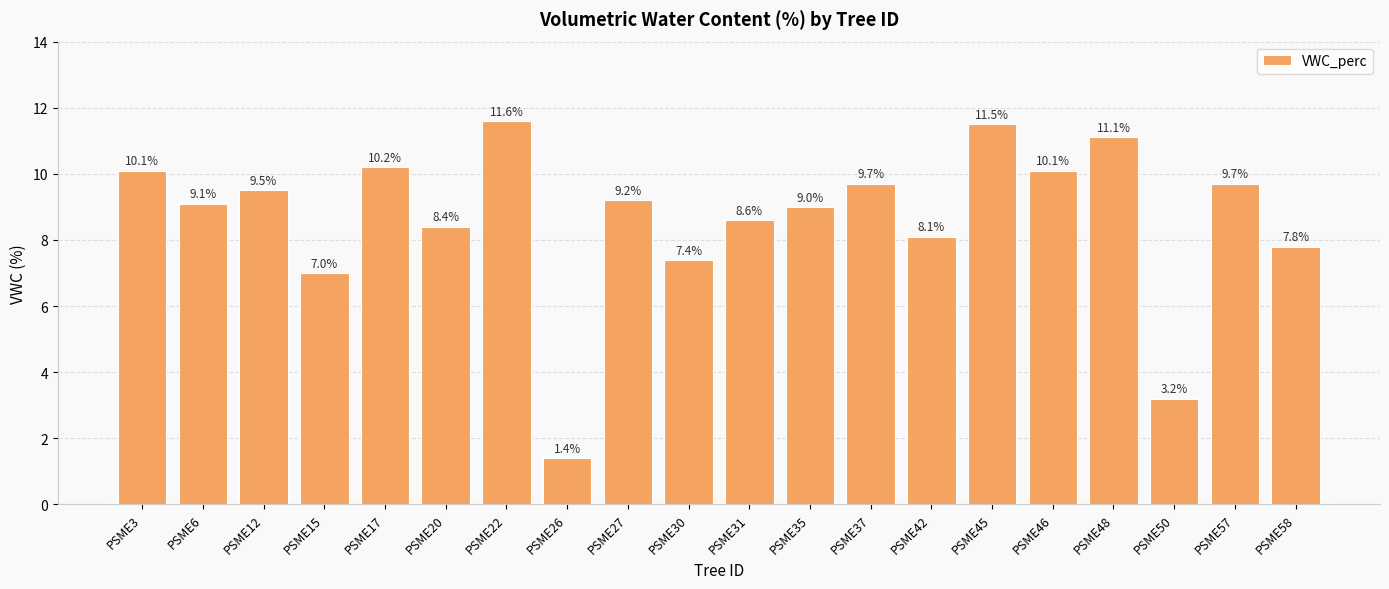

The chart shows a value of 7.0 at PSME15. True or false?

True